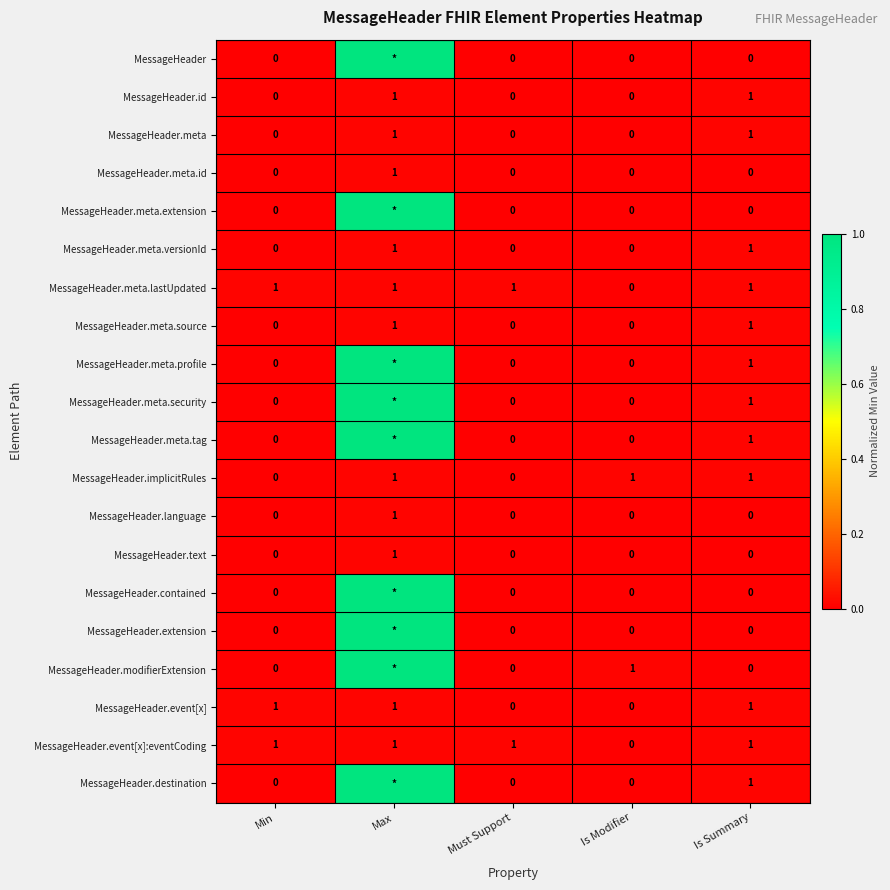

What is the total value across all series at Is Modifier?

2.0